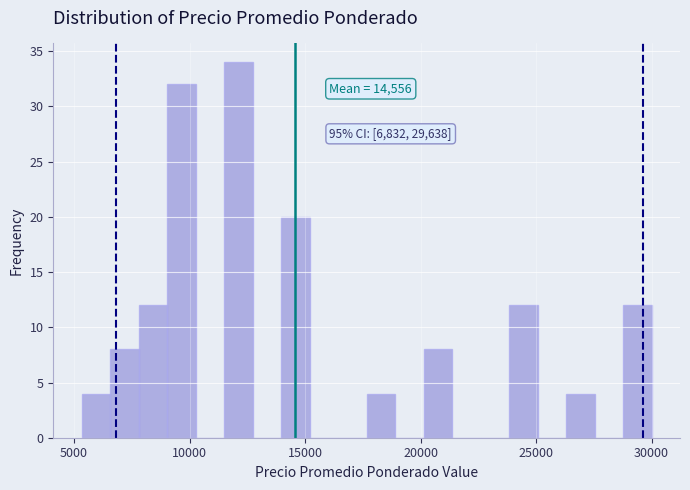

Read against the x-axis, roughly where is the centre of the tallest bar?

12000